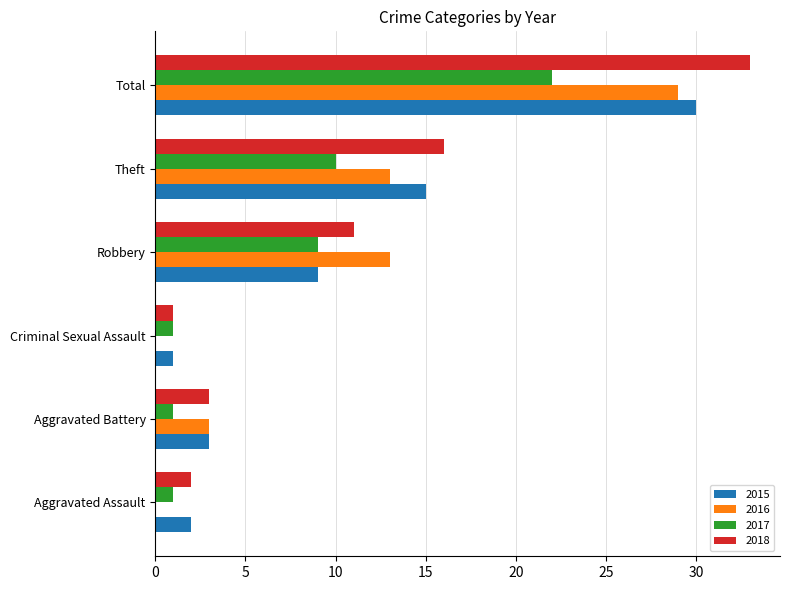

Which category has the highest value in the 2017 series?

Total